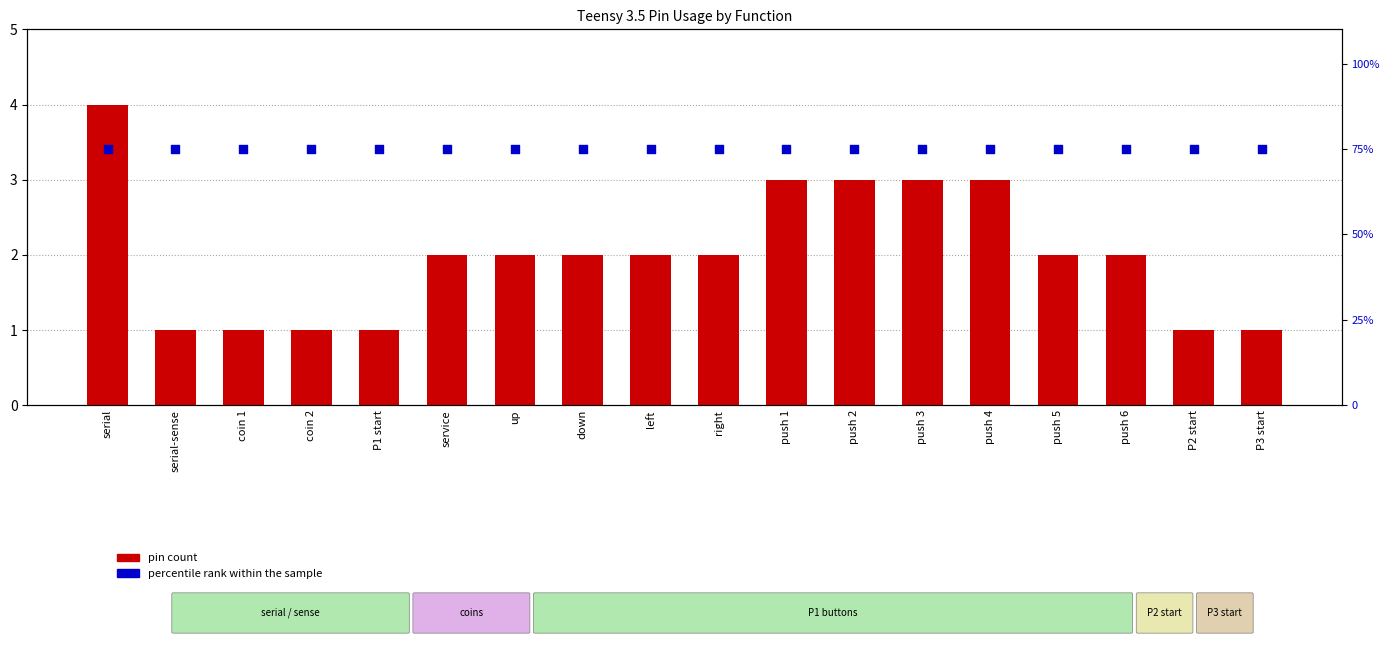

At how many categories does at least one series exceed 47?

18